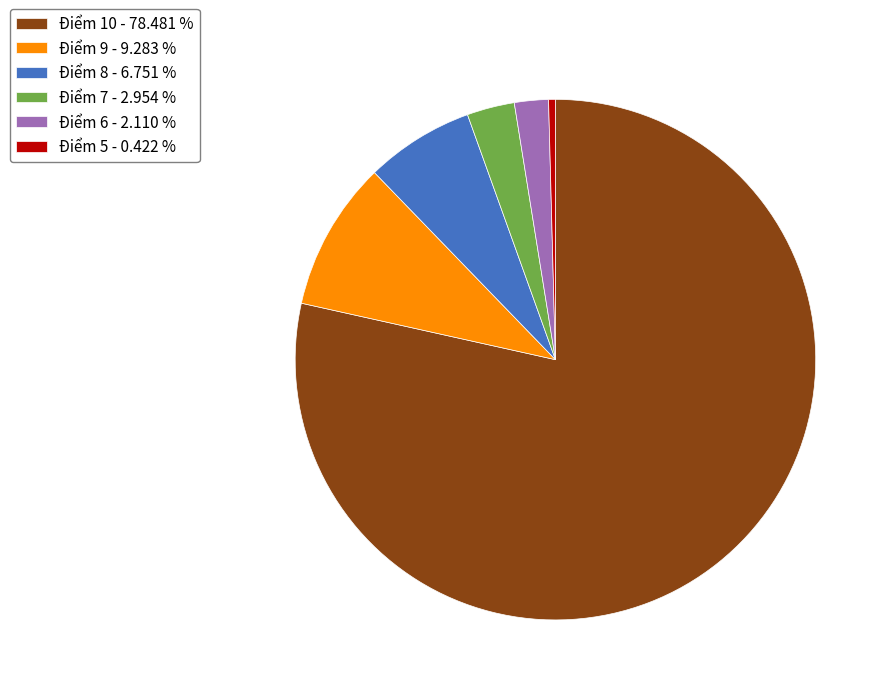

How many segments does this pie chart have?

6